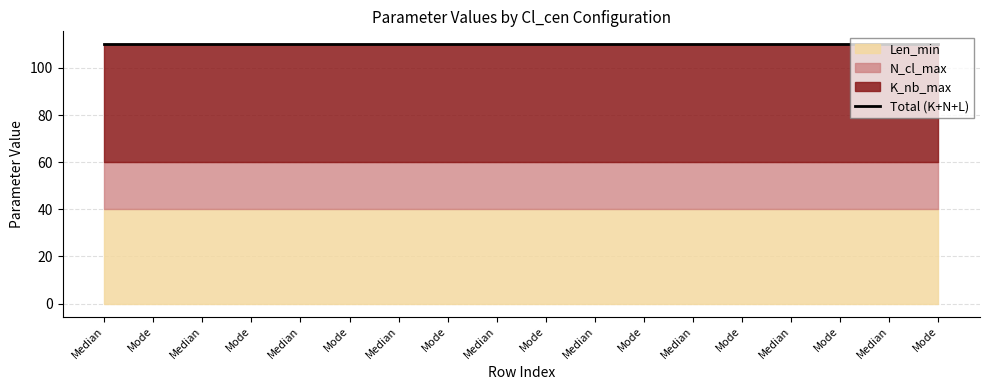

What is the greatest value displayed?

50